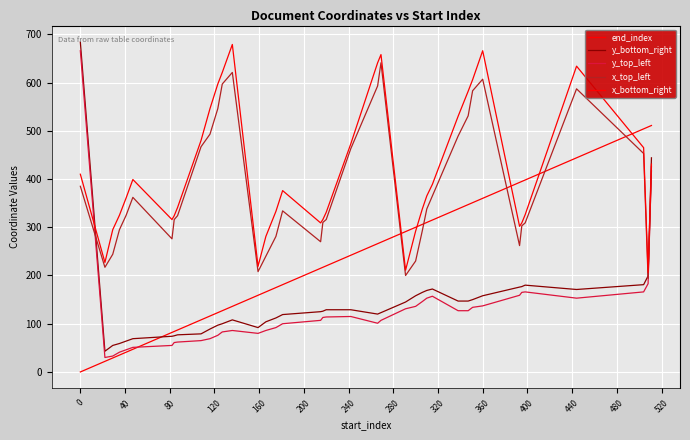

Reading left to right, list all the values displayed in this chart.

end_index: 0	22	29	35	41	47	82	84	87	108	116	123	127	136	159	166	175	181	215	217	220	242	266	269	291	300	306	310	315	338	347	351	360	393	395	398	444	504	508	511
y_bottom_right: 684	43	55	59	64	69	74	75	77	79	89	97	100	108	92	104	112	119	125	126	129	129	120	123	145	158	165	169	172	147	147	150	158	176	177	180	171	181	199	444
y_top_left: 666	30	33	41	46	51	55	61	62	65	69	76	83	86	80	86	92	100	107	113	114	115	101	107	131	136	146	153	157	127	127	134	137	159	165	166	153	166	183	426
x_top_left: 385	217	244	295	325	362	276	316	324	467	493	546	597	621	208	240	281	334	270	310	316	463	593	641	200	230	293	338	365	489	531	583	607	262	303	309	587	453	194	417
x_bottom_right: 410	227	295	325	361	399	316	324	341	480	546	597	621	679	219	281	333	376	309	316	331	473	641	658	211	292	338	365	389	530	582	606	666	302	309	326	634	465	206	431